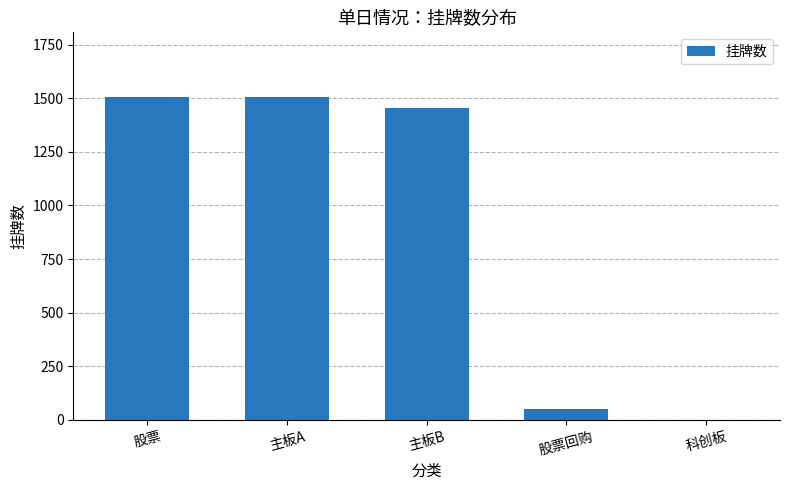

What is the sum of the values at 主板B and 科创板?

1455